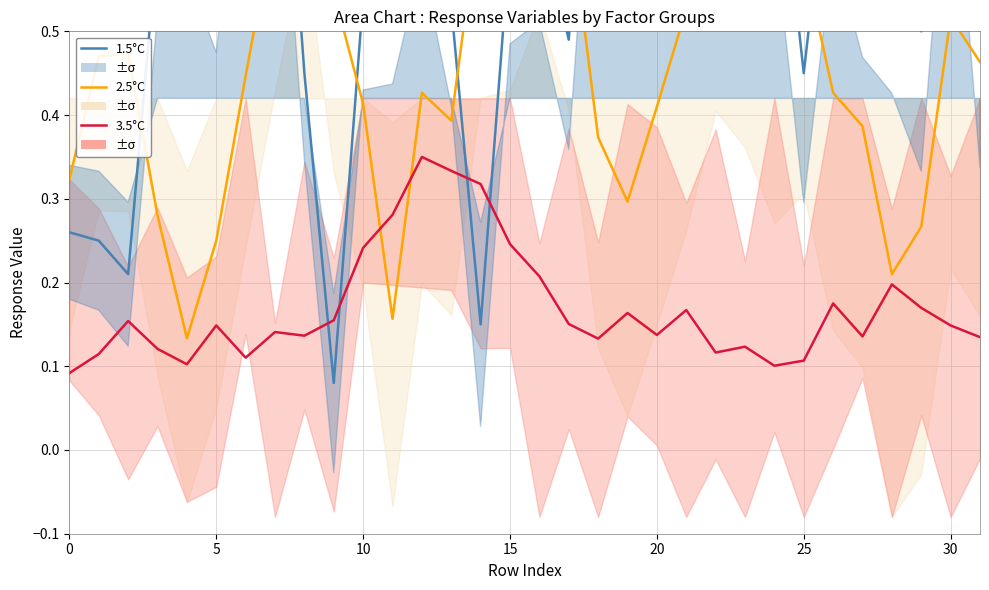

True or false: 3.5°C has more than 2 points higher than both neighbors.

True